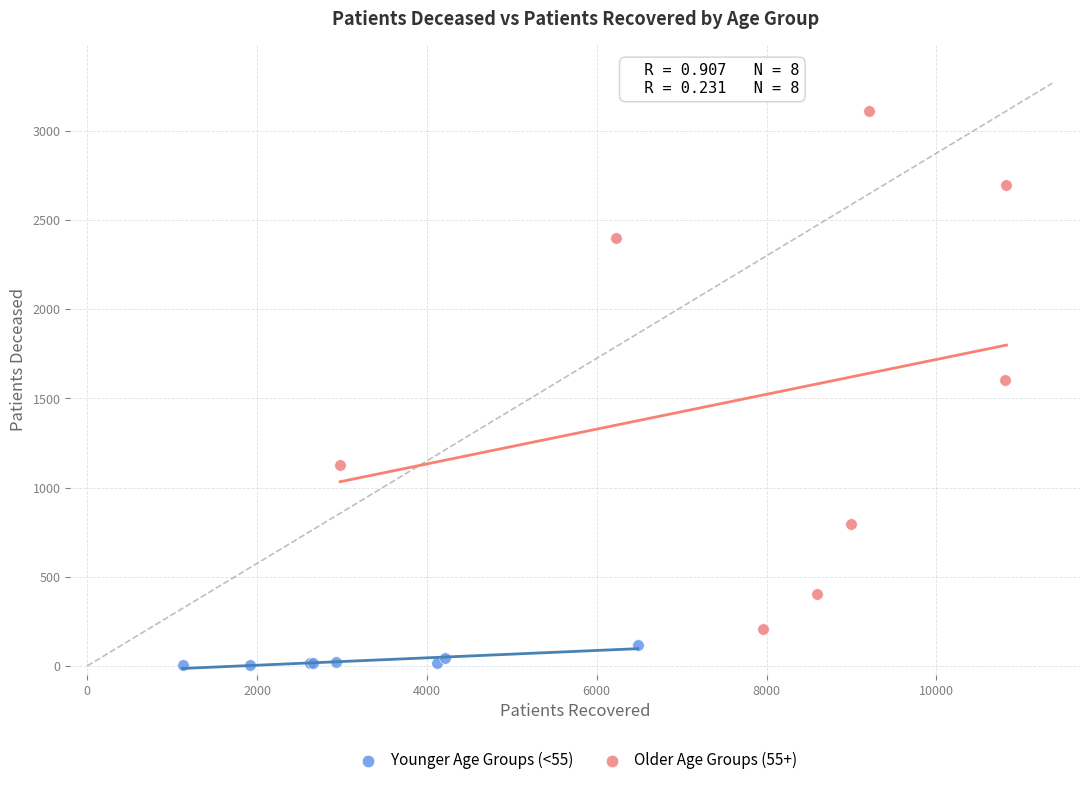

Which series reaches the minimum Y coordinate?

Younger Age Groups (<55)